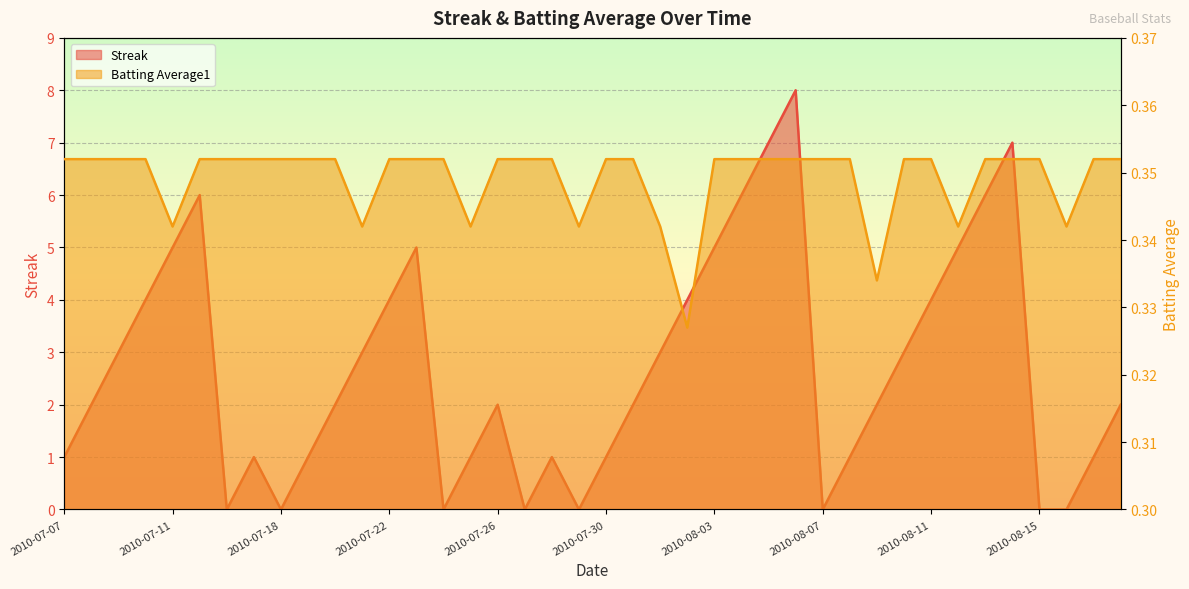

True or false: Streak has more than 0 points higher than both neighbors.

True